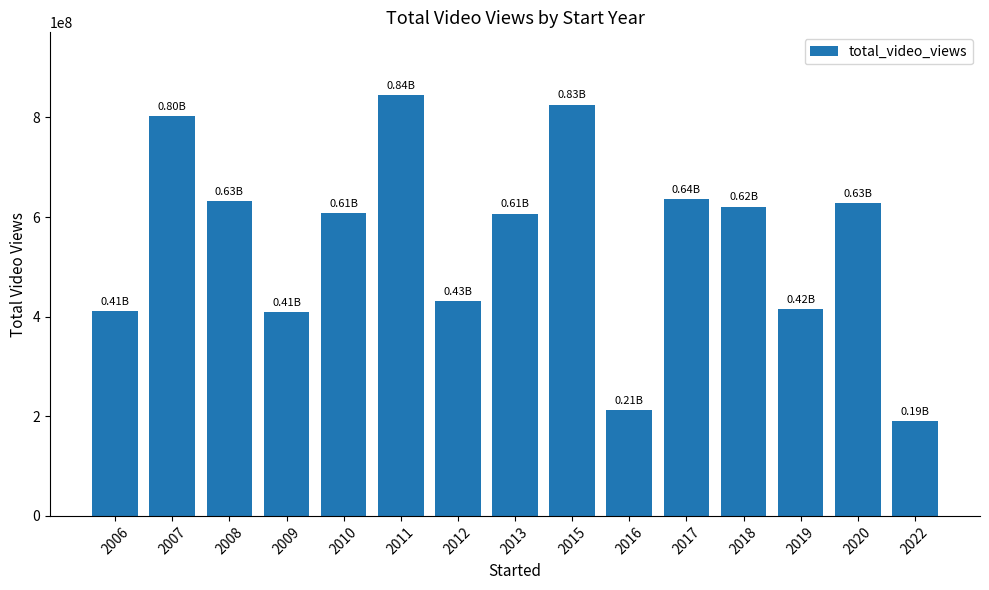

Does the chart contain stacked bars?

No